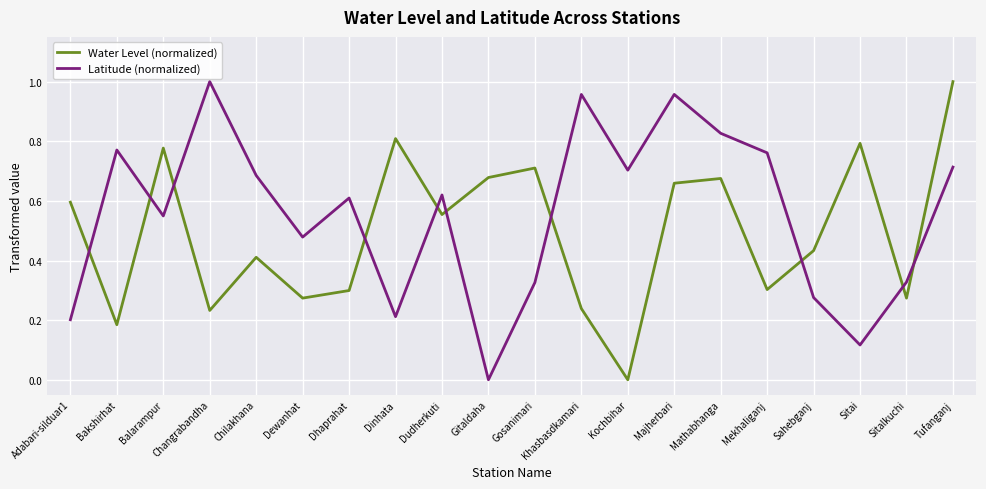

How many interior local peaks does the Water Level (normalized) series have?

6